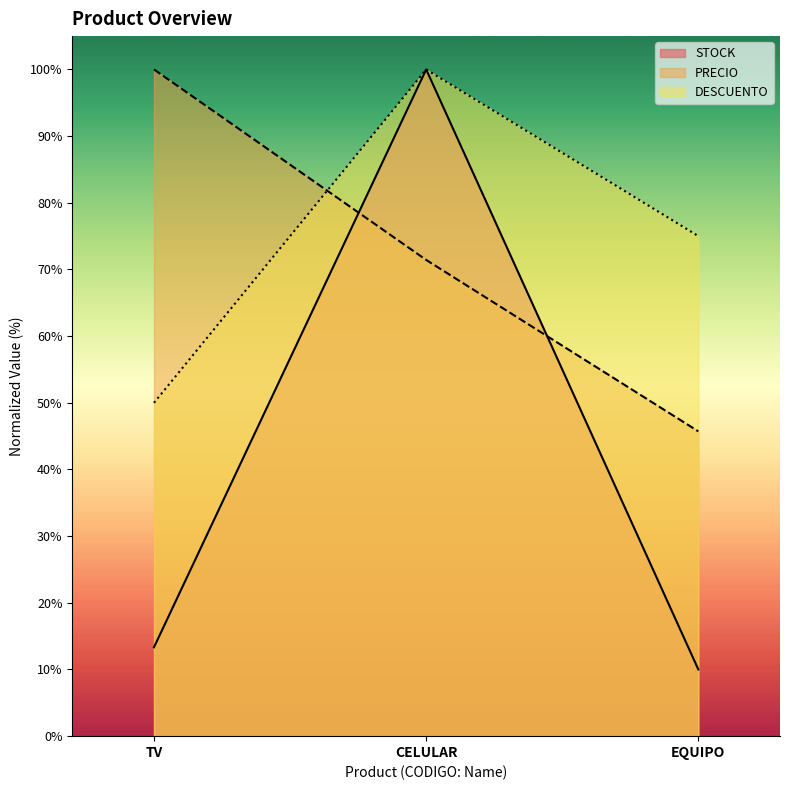

Does the chart display data point markers on the line(s)?

No